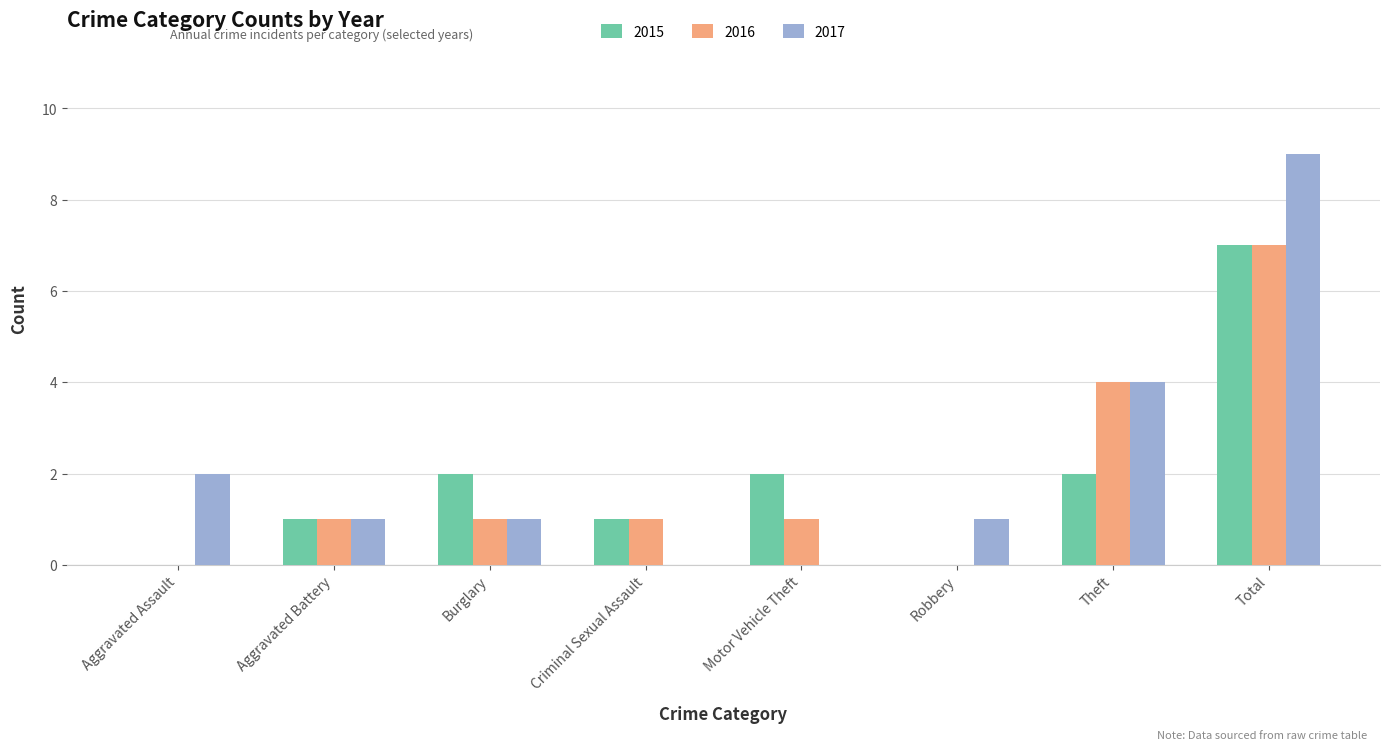

What are all the series names shown in the legend?

2015, 2016, 2017